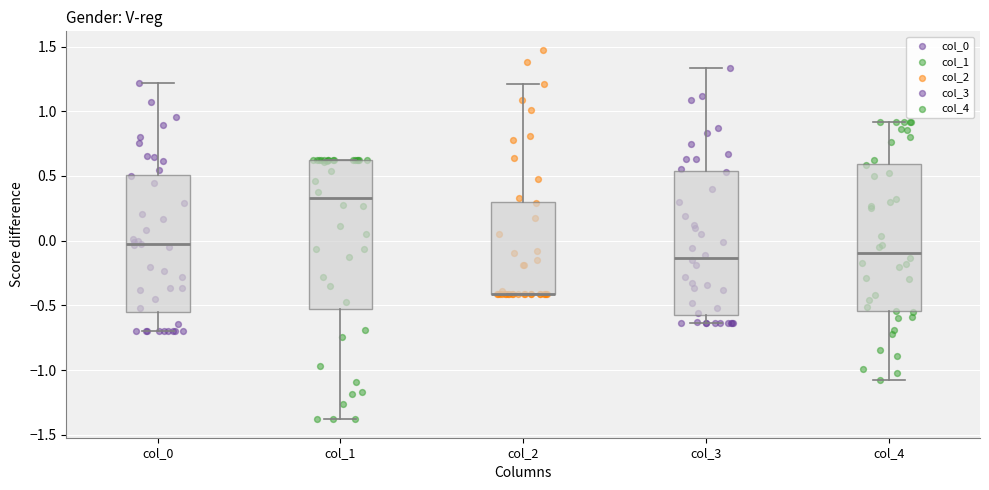

Where is the upper edge of the box for col_0 on the y-axis? The values are not printed on the chart, so give them approximately, as read against the axis.

0.50